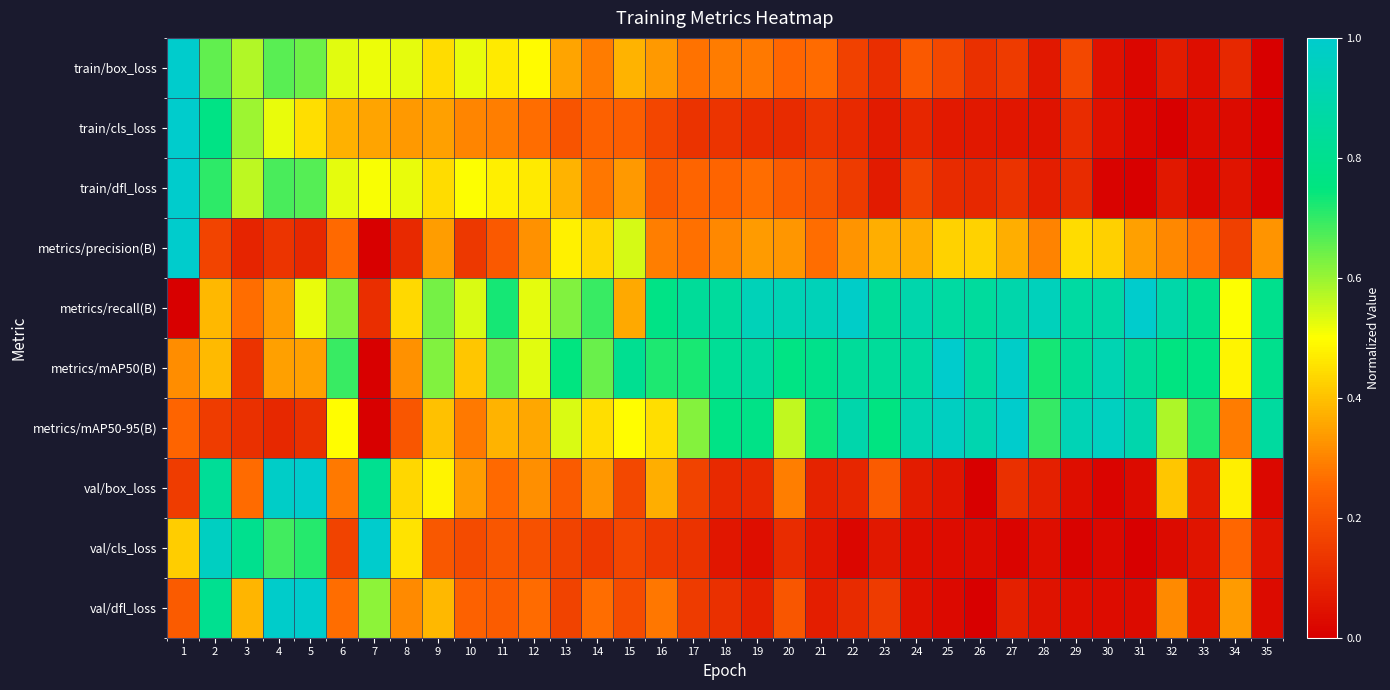

Which label corresponds to the smallest value in the chart?

35